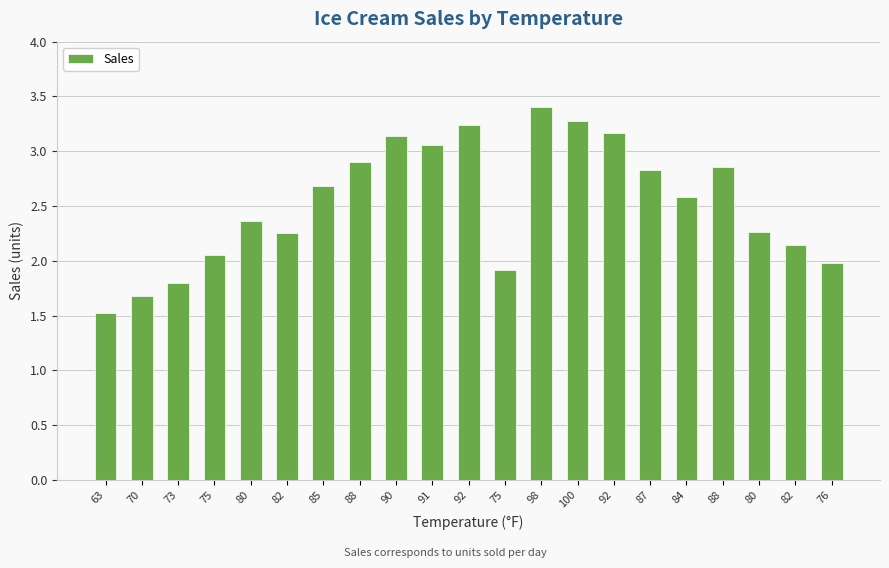

Which has a higher value, 76 or 87?

87